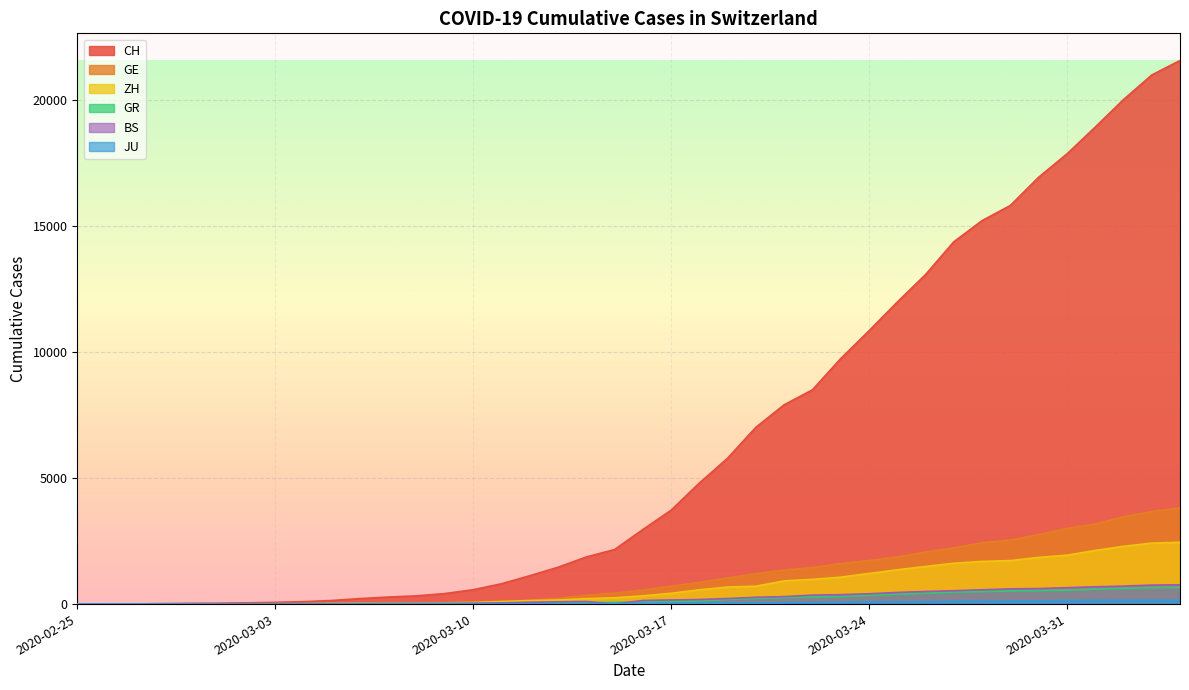

Reading left to right, list all the values displayed in this chart.

CH: 2020-02-25=0	2020-02-26=4	2020-02-27=8	2020-02-28=20	2020-02-29=30	2020-03-01=36	2020-03-02=50	2020-03-03=69	2020-03-04=97	2020-03-05=142	2020-03-06=219	2020-03-07=280	2020-03-08=327	2020-03-09=419	2020-03-10=570	2020-03-11=807	2020-03-12=1125	2020-03-13=1463	2020-03-14=1870	2020-03-15=2165	2020-03-16=2959	2020-03-17=3727	2020-03-18=4807	2020-03-19=5794	2020-03-20=7022	2020-03-21=7915	2020-03-22=8509	2020-03-23=9749	2020-03-24=10853	2020-03-25=11994	2020-03-26=13085	2020-03-27=14388	2020-03-28=15229	2020-03-29=15831	2020-03-30=16951	2020-03-31=17876	2020-04-01=18940	2020-04-02=20034	2020-04-03=21011	2020-04-04=21587
GE: 2020-02-25=0	2020-02-26=1	2020-02-27=1	2020-02-28=5	2020-02-29=9	2020-03-01=10	2020-03-02=11	2020-03-03=14	2020-03-04=16	2020-03-05=20	2020-03-06=30	2020-03-07=43	2020-03-08=45	2020-03-09=60	2020-03-10=80	2020-03-11=114	2020-03-12=155	2020-03-13=227	2020-03-14=351	2020-03-15=435	2020-03-16=556	2020-03-17=710	2020-03-18=863	2020-03-19=1041	2020-03-20=1212	2020-03-21=1350	2020-03-22=1453	2020-03-23=1611	2020-03-24=1729	2020-03-25=1870	2020-03-26=2073	2020-03-27=2231	2020-03-28=2436	2020-03-29=2547	2020-03-30=2761	2020-03-31=3003	2020-04-01=3180	2020-04-02=3469	2020-04-03=3678	2020-04-04=3816
ZH: 2020-02-25=0	2020-02-26=0	2020-02-27=2	2020-02-28=2	2020-02-29=6	2020-03-01=7	2020-03-02=10	2020-03-03=13	2020-03-04=15	2020-03-05=23	2020-03-06=29	2020-03-07=34	2020-03-08=40	2020-03-09=49	2020-03-10=62	2020-03-11=101	2020-03-12=140	2020-03-13=163	2020-03-14=218	2020-03-15=250	2020-03-16=326	2020-03-17=429	2020-03-18=568	2020-03-19=679	2020-03-20=711	2020-03-21=922	2020-03-22=981	2020-03-23=1070	2020-03-24=1216	2020-03-25=1362	2020-03-26=1494	2020-03-27=1621	2020-03-28=1695	2020-03-29=1727	2020-03-30=1853	2020-03-31=1941	2020-04-01=2130	2020-04-02=2294	2020-04-03=2422	2020-04-04=2455
GR: 2020-02-25=0	2020-02-26=2	2020-02-27=2	2020-02-28=6	2020-02-29=6	2020-03-01=6	2020-03-02=9	2020-03-03=9	2020-03-04=12	2020-03-05=14	2020-03-06=16	2020-03-07=17	2020-03-08=18	2020-03-09=18	2020-03-10=22	2020-03-11=31	2020-03-12=43	2020-03-13=53	2020-03-14=56	2020-03-15=71	2020-03-16=84	2020-03-17=101	2020-03-18=128	2020-03-19=182	2020-03-20=226	2020-03-21=258	2020-03-22=284	2020-03-23=300	2020-03-24=343	2020-03-25=393	2020-03-26=433	2020-03-27=474	2020-03-28=495	2020-03-29=519	2020-03-30=535	2020-03-31=547	2020-04-01=592	2020-04-02=622	2020-04-03=649	2020-04-04=657
JU: 2020-02-25=0	2020-02-26=0	2020-02-27=1	2020-02-28=1	2020-02-29=1	2020-03-01=1	2020-03-02=1	2020-03-03=2	2020-03-04=2	2020-03-05=4	2020-03-06=4	2020-03-07=5	2020-03-08=5	2020-03-09=7	2020-03-10=7	2020-03-11=7	2020-03-12=12	2020-03-13=17	2020-03-14=18	2020-03-15=19	2020-03-16=25	2020-03-17=29	2020-03-18=32	2020-03-19=36	2020-03-20=44	2020-03-21=54	2020-03-22=61	2020-03-23=69	2020-03-24=82	2020-03-25=92	2020-03-26=100	2020-03-27=114	2020-03-28=119	2020-03-29=127	2020-03-30=128	2020-03-31=140	2020-04-01=145	2020-04-02=149	2020-04-03=149	2020-04-04=154
BS: 2020-02-25=0	2020-02-26=0	2020-02-27=1	2020-02-28=1	2020-02-29=1	2020-03-01=1	2020-03-02=1	2020-03-03=3	2020-03-04=3	2020-03-05=8	2020-03-06=15	2020-03-07=21	2020-03-08=24	2020-03-09=28	2020-03-10=33	2020-03-11=49	2020-03-12=73	2020-03-13=92	2020-03-14=100	2020-03-15=0	2020-03-16=143	2020-03-17=164	2020-03-18=181	2020-03-19=220	2020-03-20=270	2020-03-21=297	2020-03-22=356	2020-03-23=374	2020-03-24=410	2020-03-25=462	2020-03-26=501	2020-03-27=530	2020-03-28=569	2020-03-29=605	2020-03-30=617	2020-03-31=653	2020-04-01=687	2020-04-02=714	2020-04-03=754	2020-04-04=767